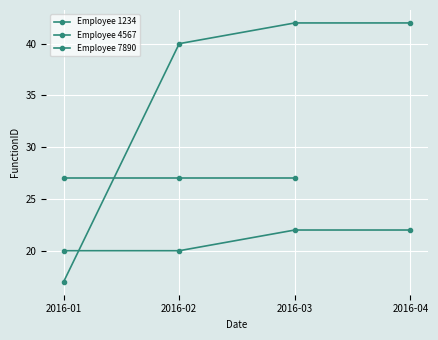

What is the value of the 1234 point at the 4th from the left?

22